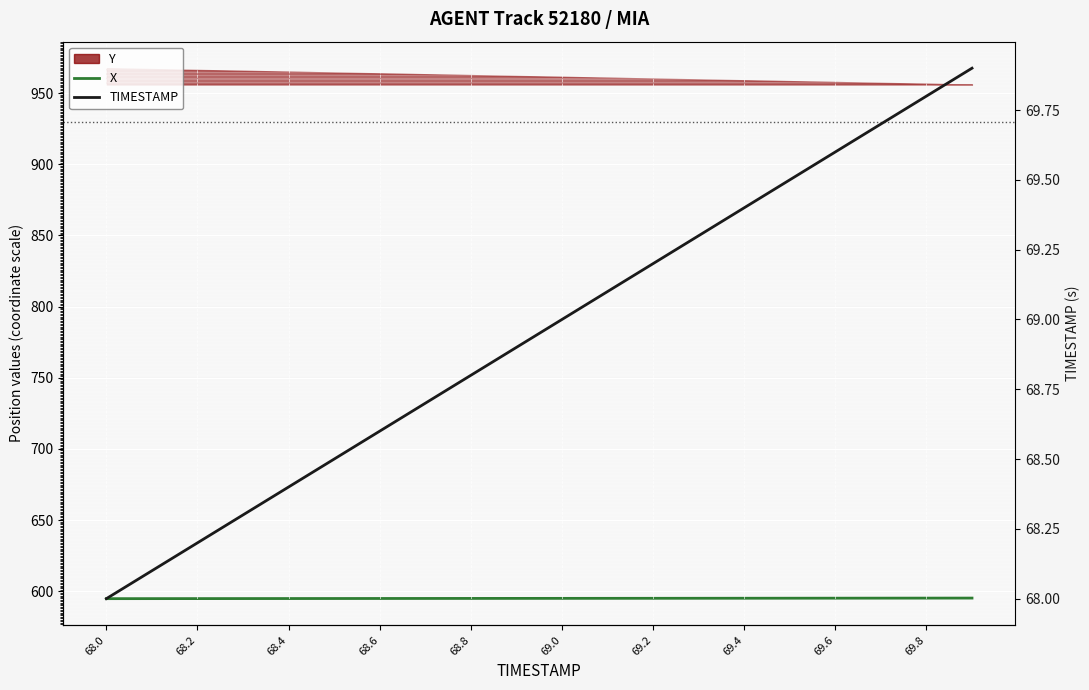

How many values in the X series exceed 595?

10